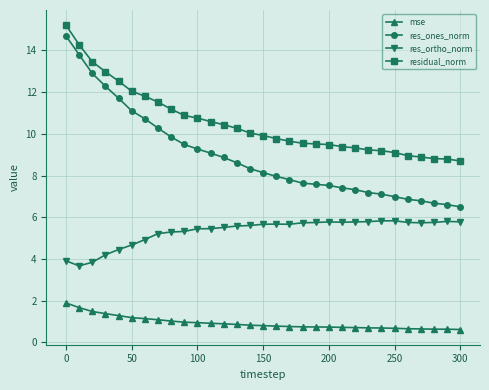

What is the value of the mse point at the 31st from the left?

0.6